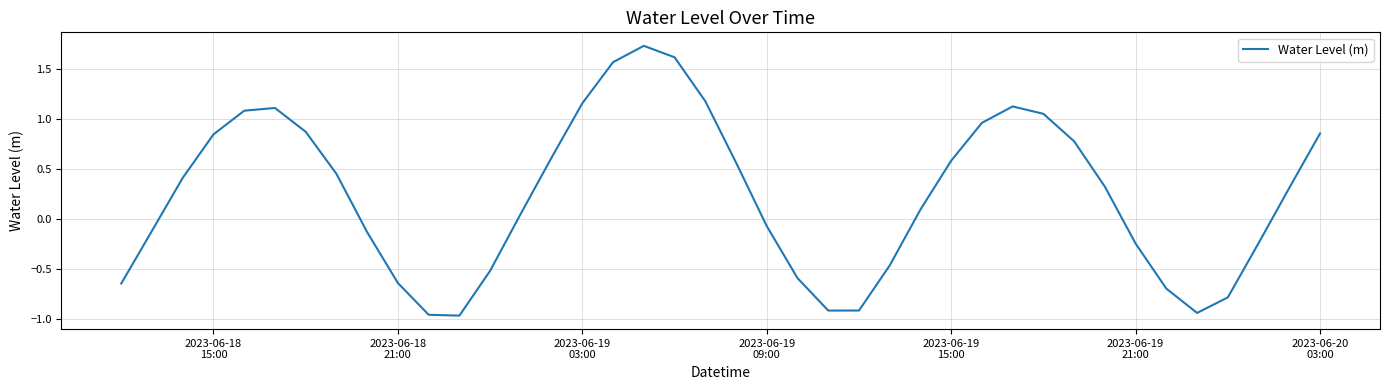

What is the difference between the maximum and minimum values?

2.7